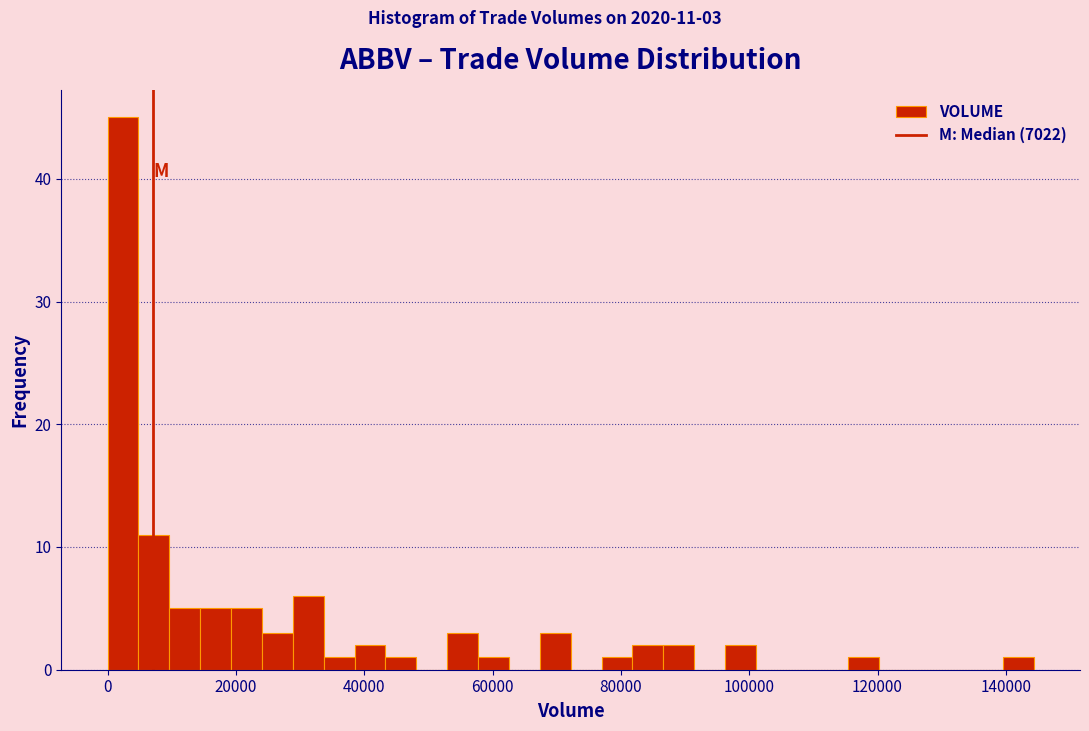

Around what value on the x-axis is the tallest bar? Give the approximate position of its centre, as read against the axis.

2000